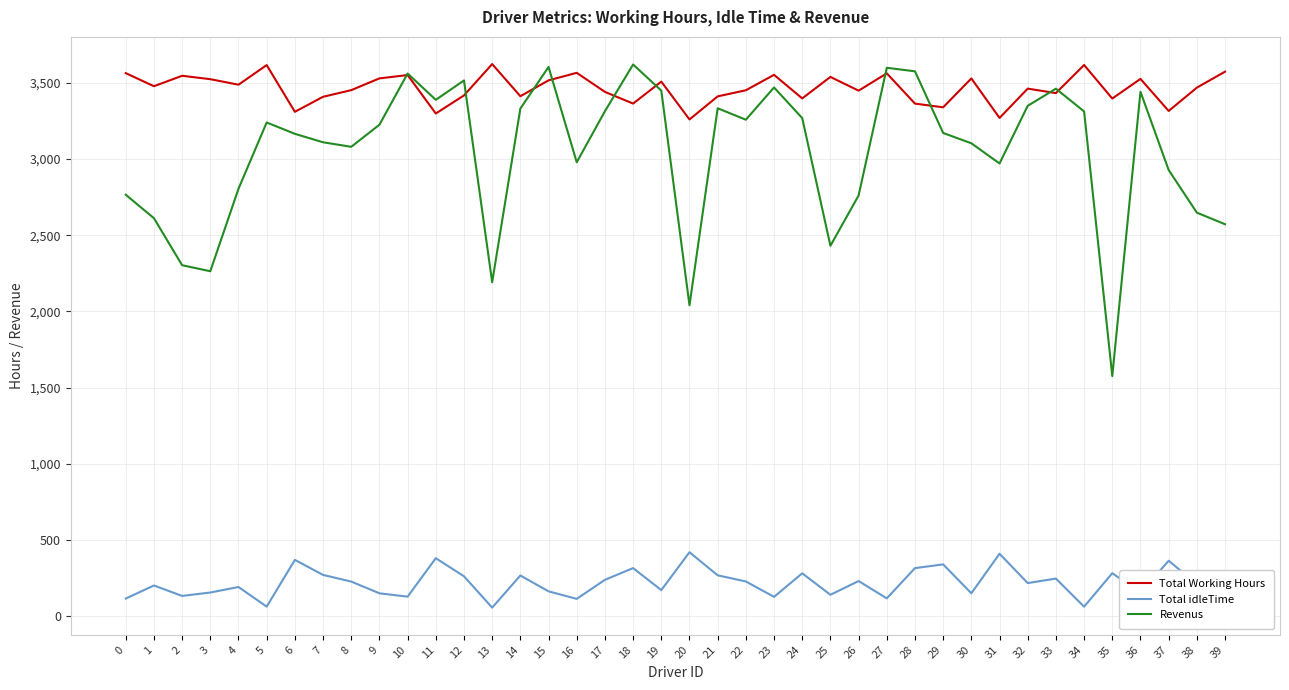

True or false: Revenus and Total idleTime intersect in this chart.

False